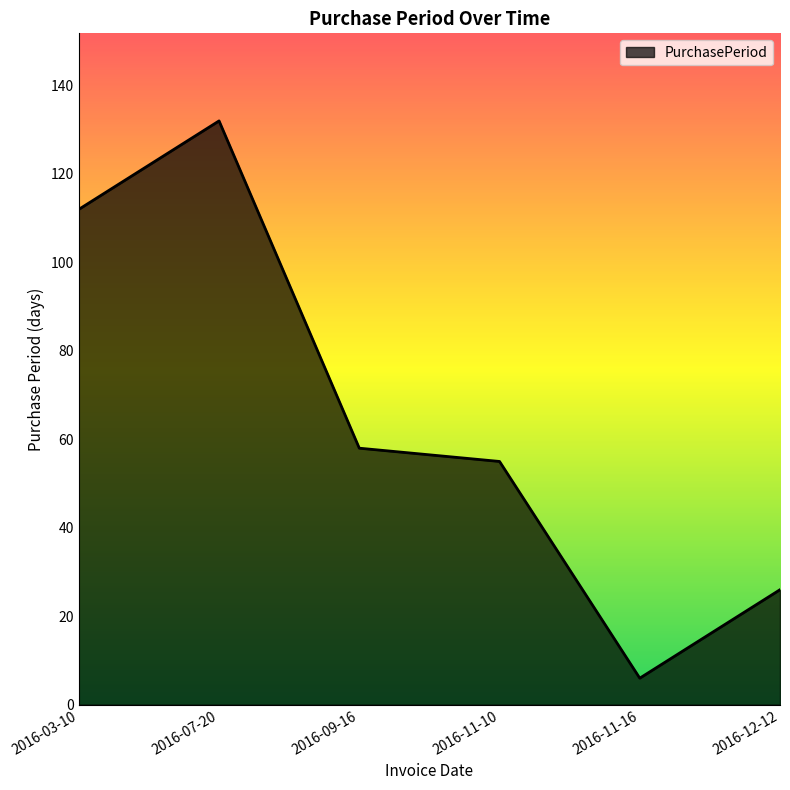

Reading right to left, list all the values displayed in this chart.

26	6	55	58	132	112